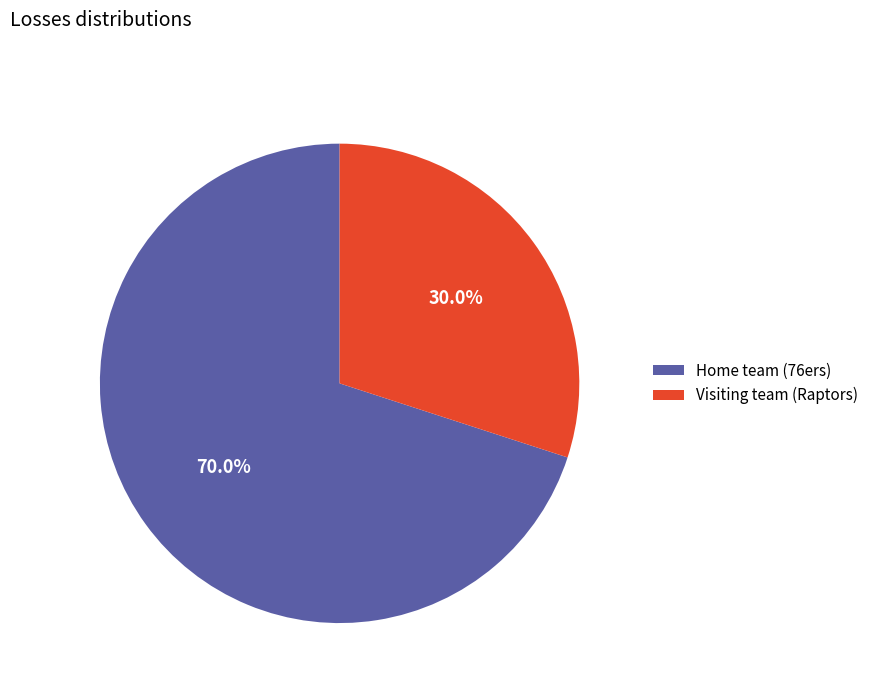

Which category has the smallest portion of the pie?

Visiting team (Raptors)